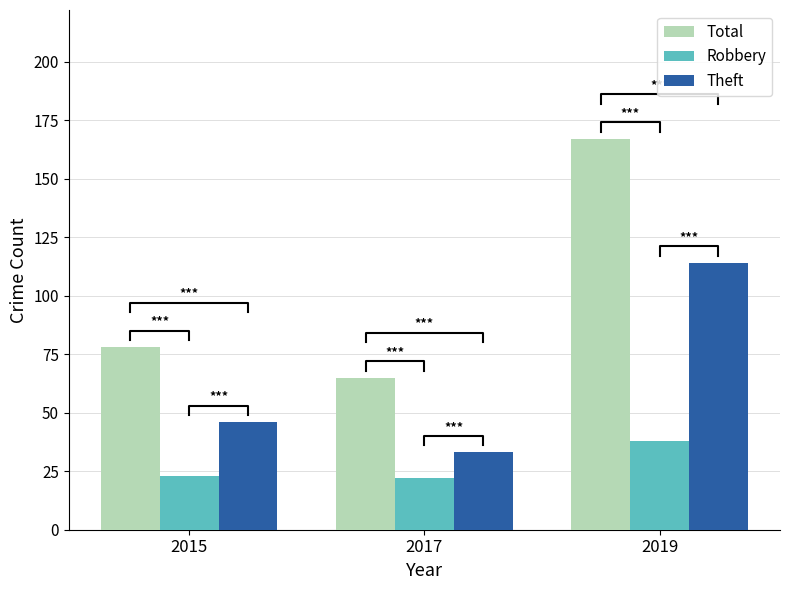

What is the difference between the highest and lowest values at 2019?

129